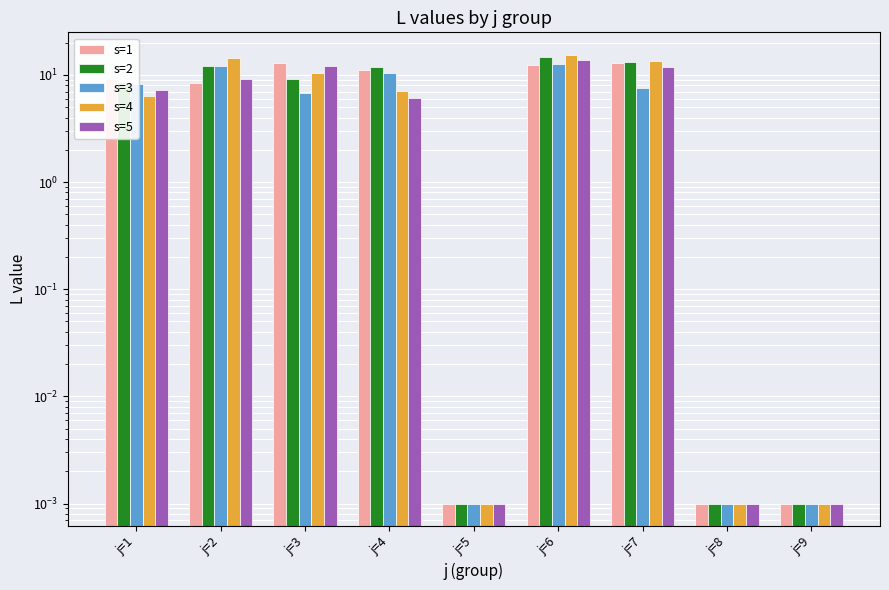

How many series are shown in this chart?

5